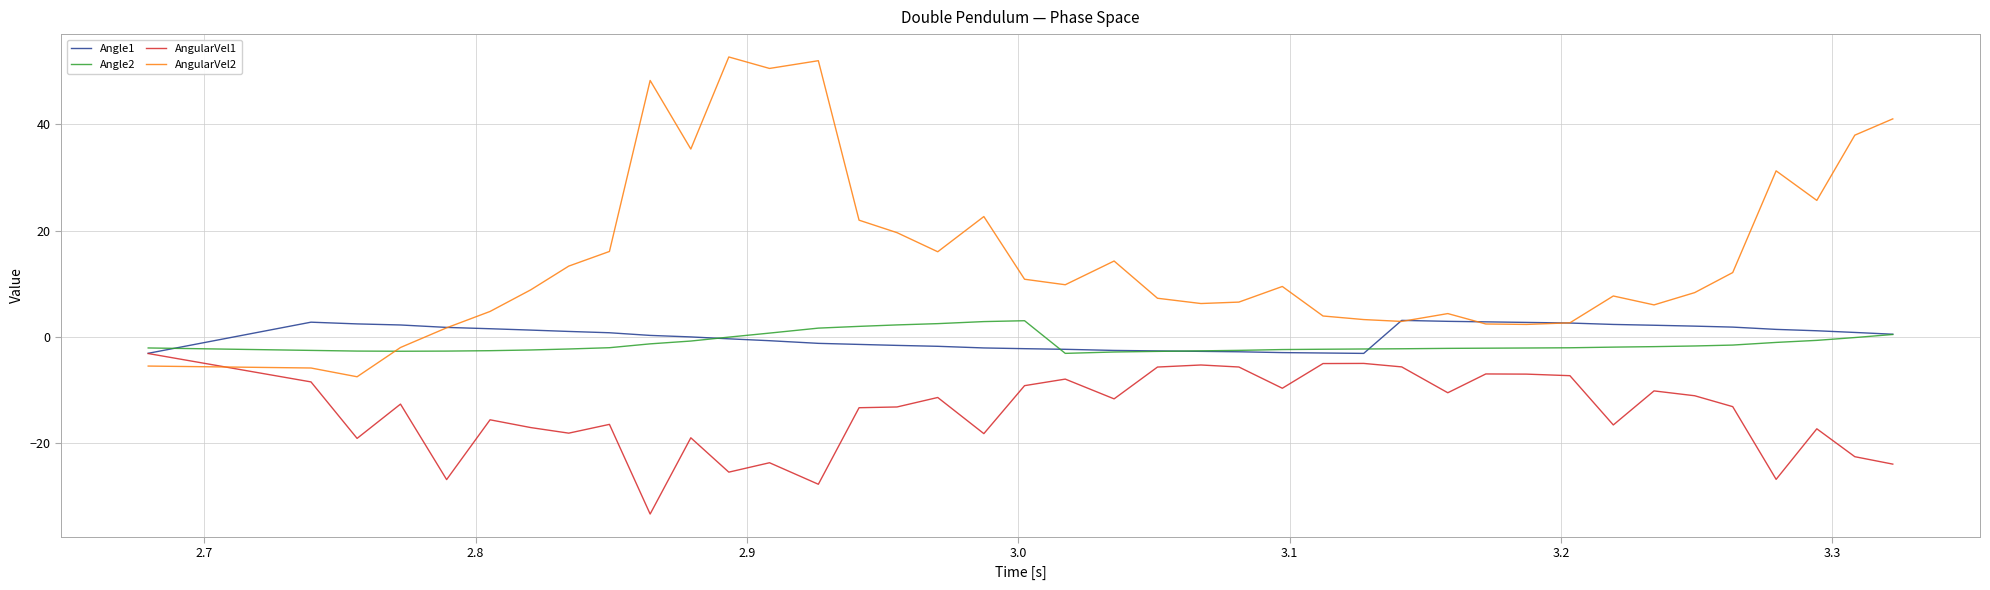

What is the smallest value displayed?

-33.3